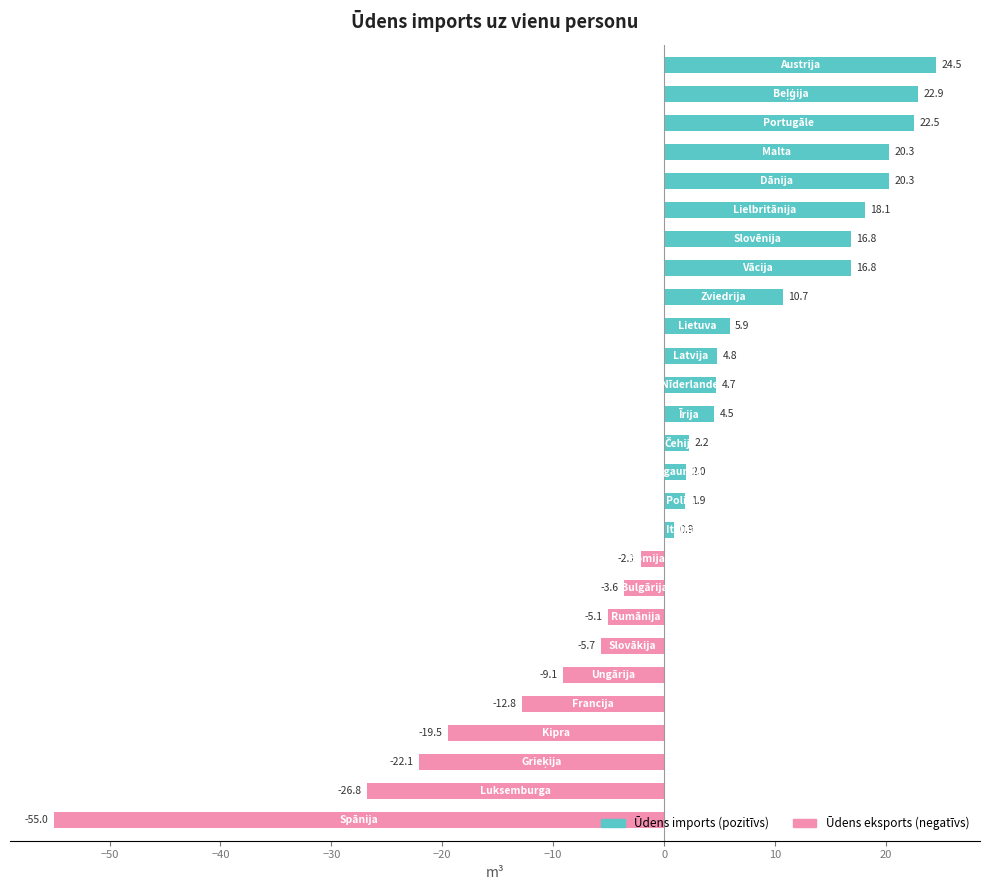

What is the smallest value displayed?

-55.0